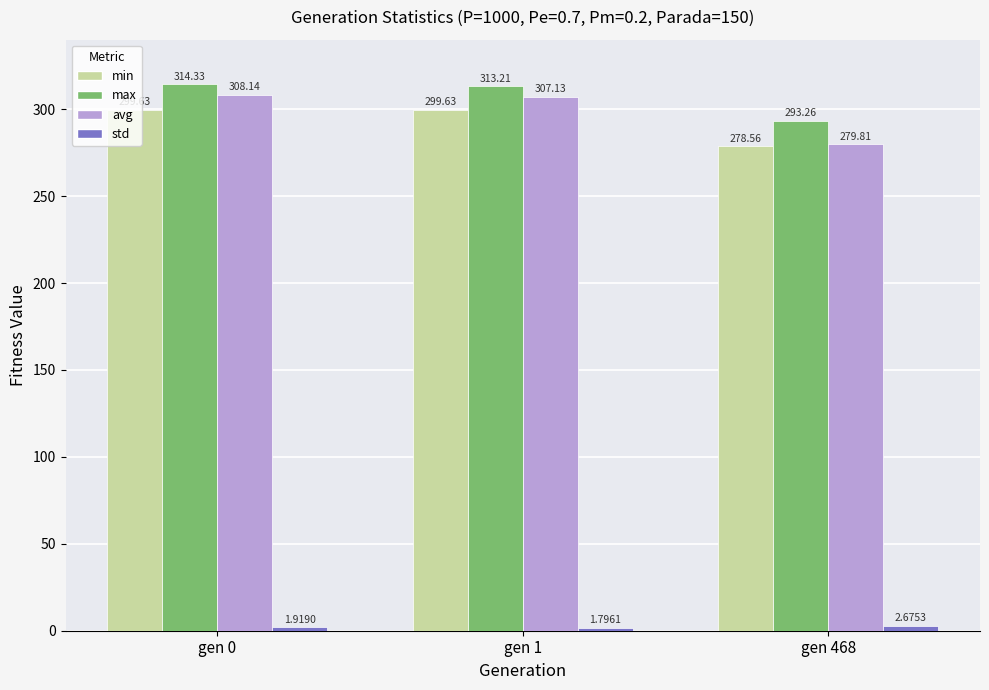

Is the value of avg at gen 1 greater than the value of max at gen 468?

Yes